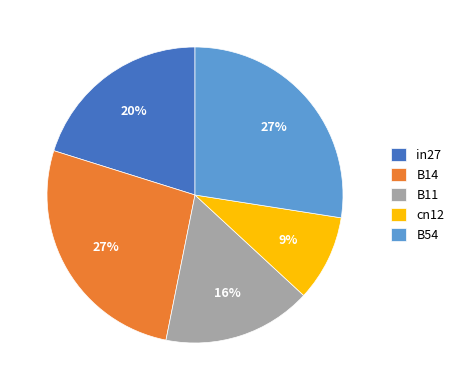

Is it true that in27 is 20% of the pie?

True